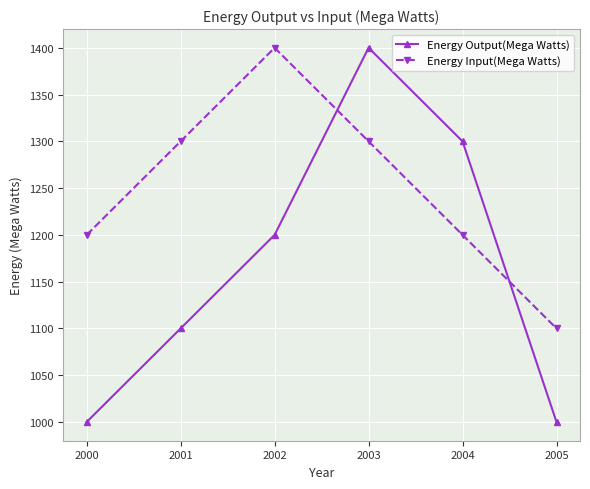

Which series ends up on top after the final intersection of Energy Output(Mega Watts) and Energy Input(Mega Watts)?

Energy Input(Mega Watts)